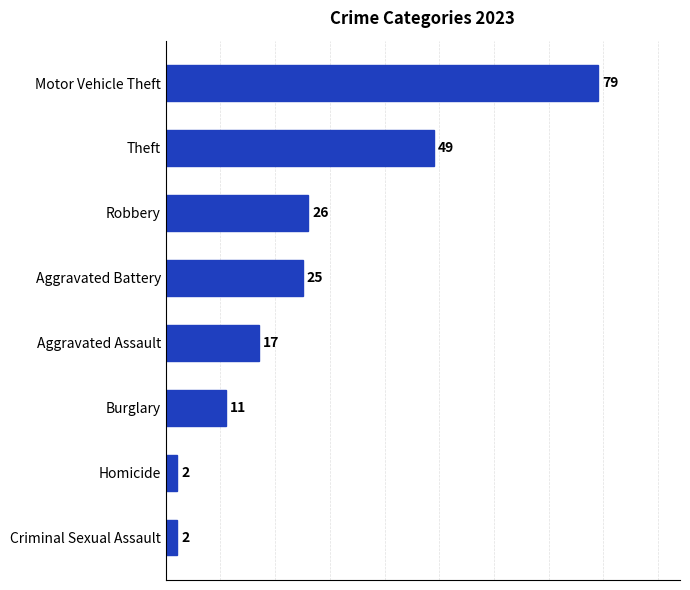

Where is the data nearest to the value 40?

Theft